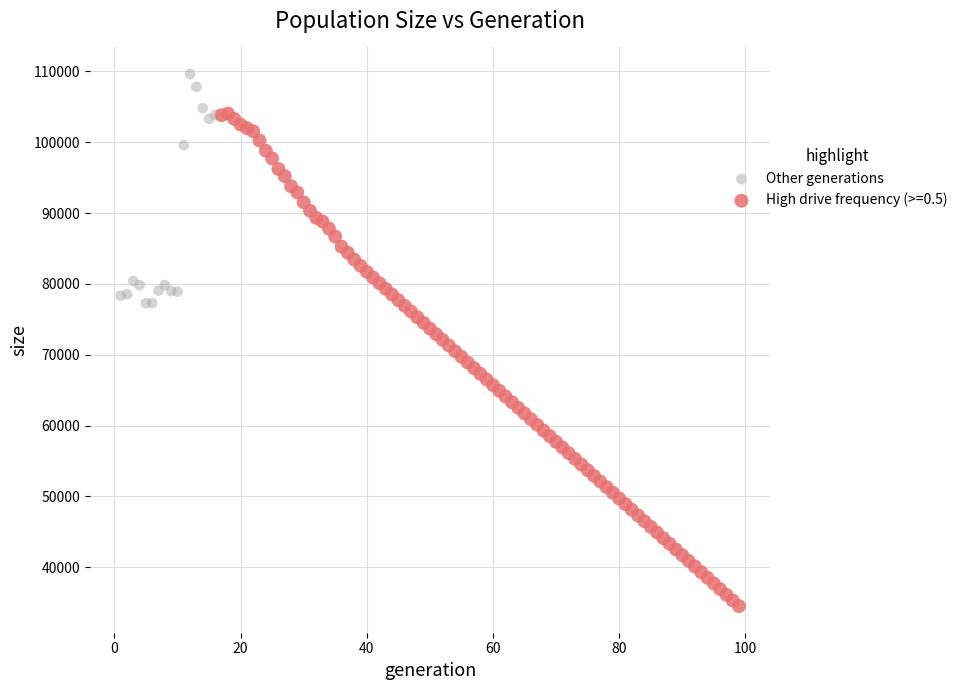

Which series has the largest Y range (max minus min)?

High drive frequency (>=0.5)